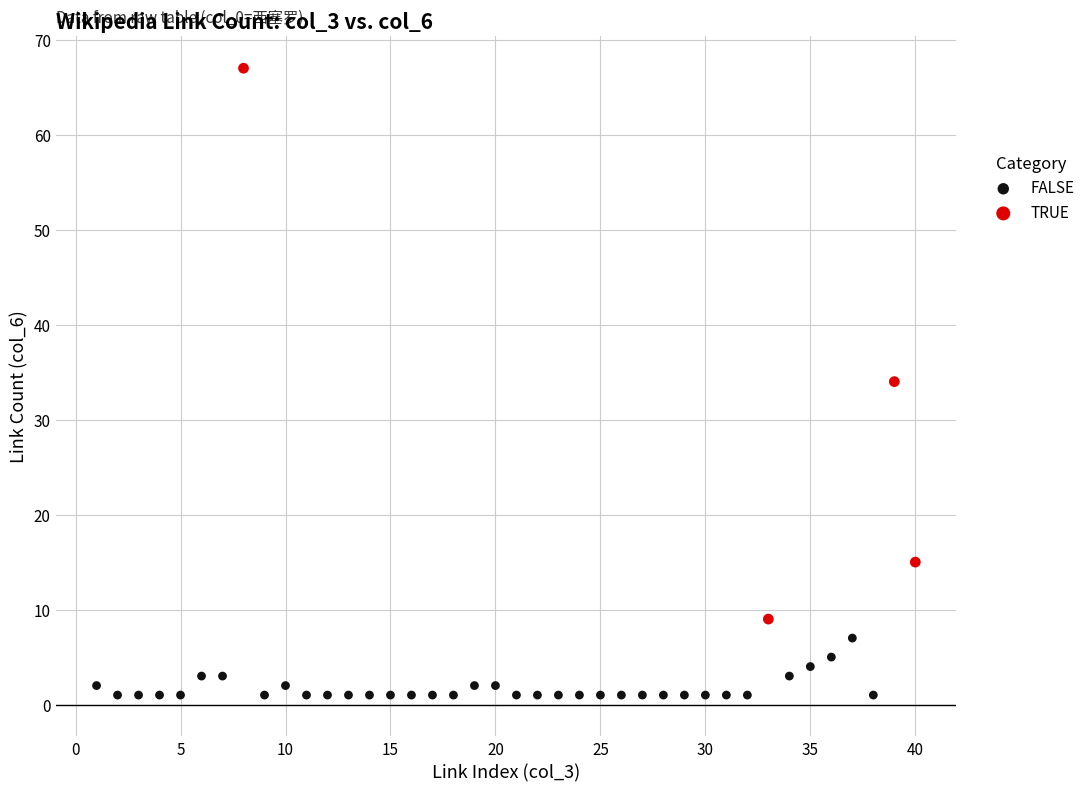

Which series contains the highest Y value?

TRUE